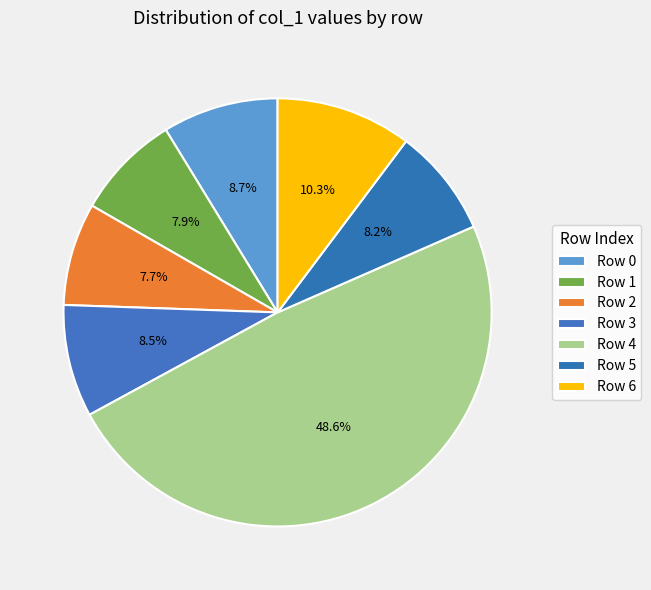

Which category has the biggest portion of the pie?

4